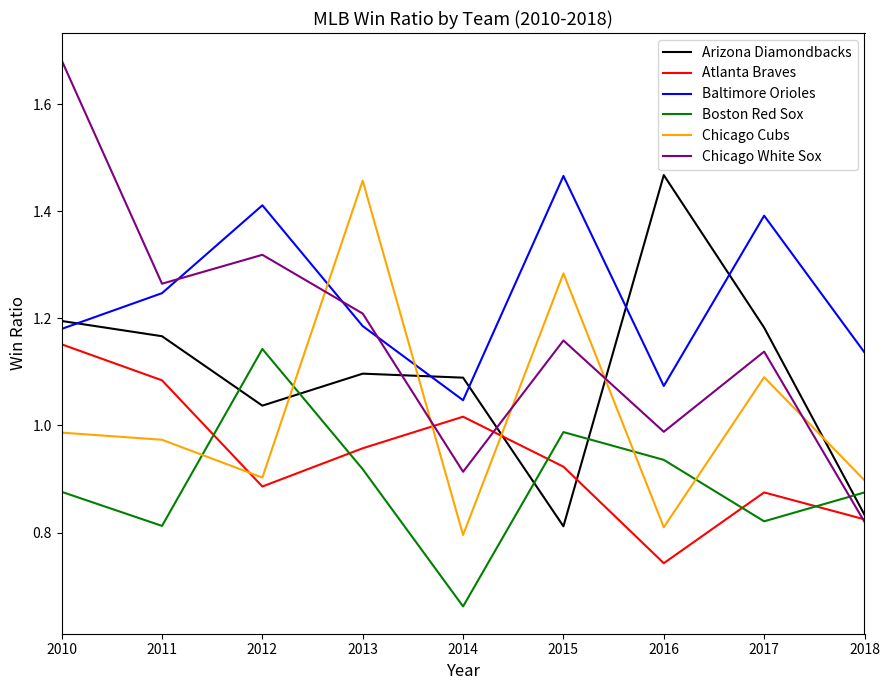

Which series has the widest spread of values?

Chicago White Sox